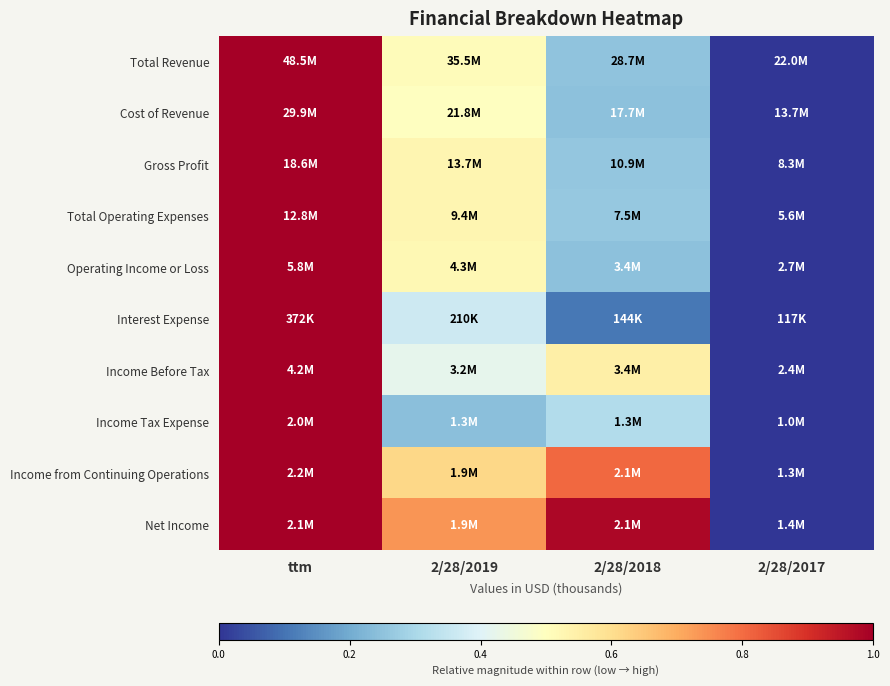

At which category is the sum across all series the highest?

ttm